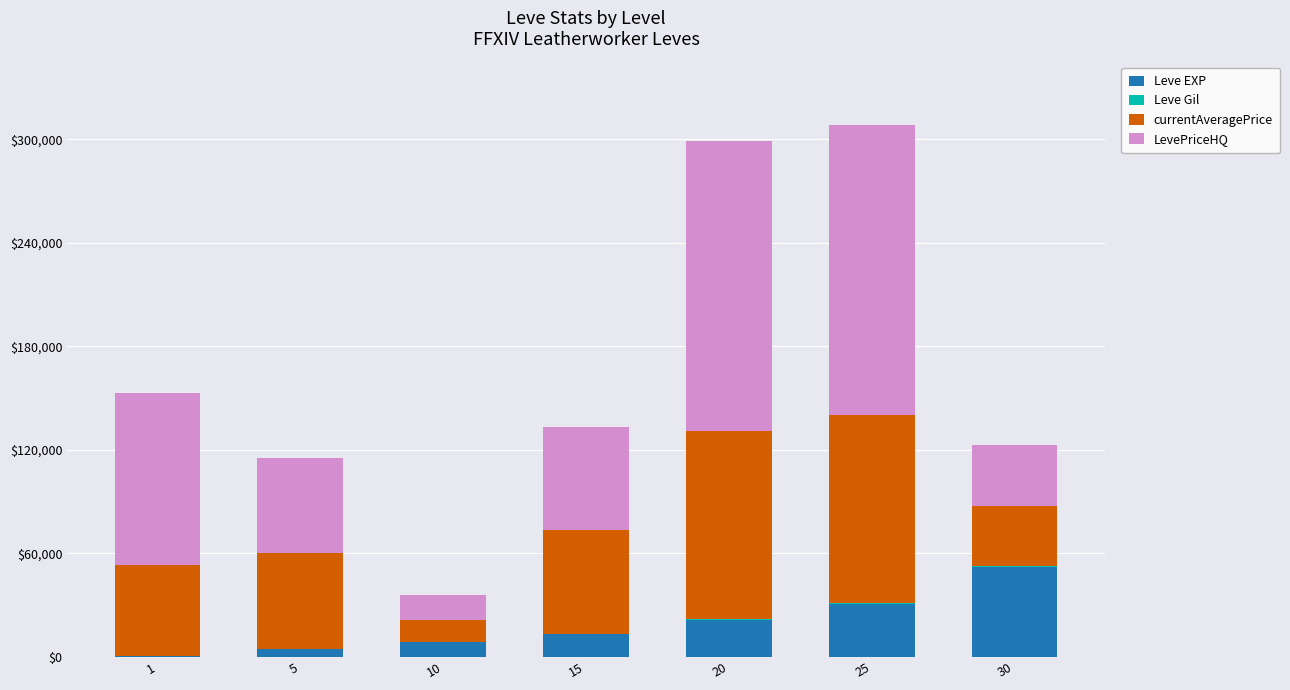

The value of Leve EXP at 30 is 52220. True or false?

True